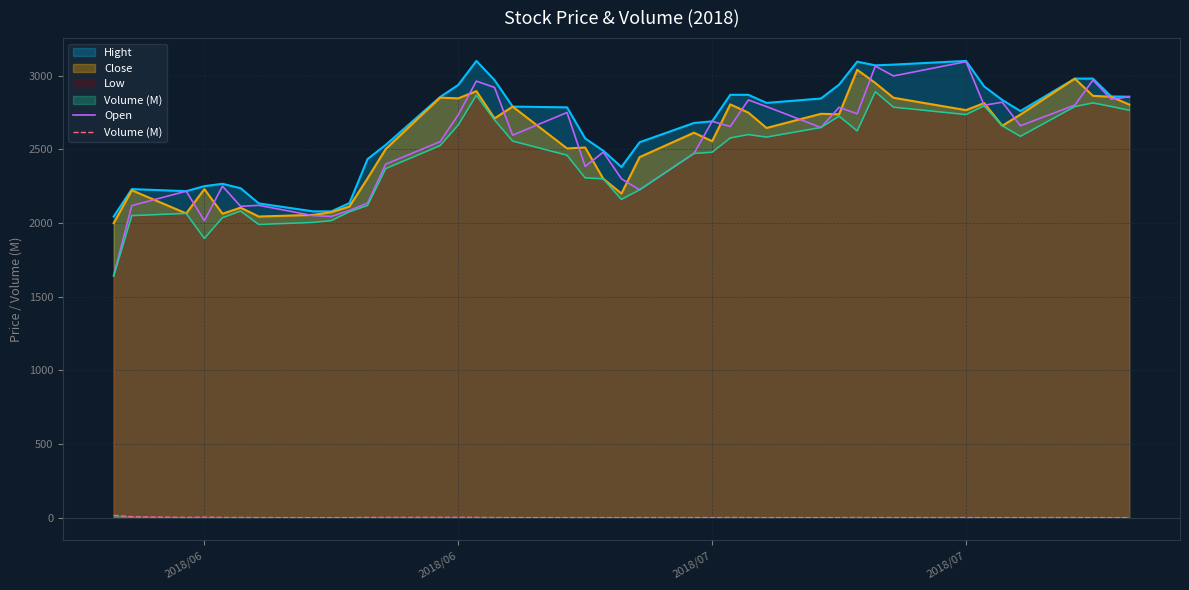

Does the chart have visible grid lines?

Yes